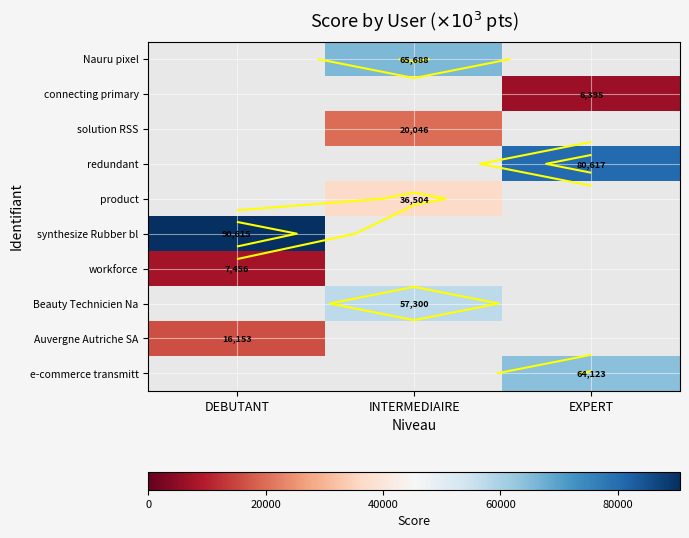

Between DEBUTANT and INTERMEDIAIRE, which is larger?

INTERMEDIAIRE